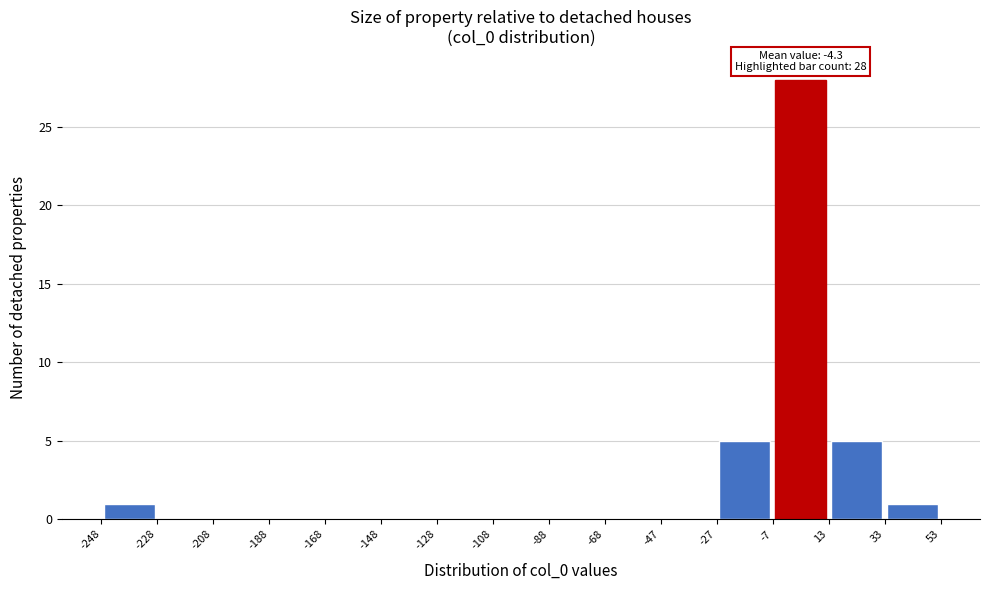

Over which range of the x-axis is the bar tallest?

-7 to 13